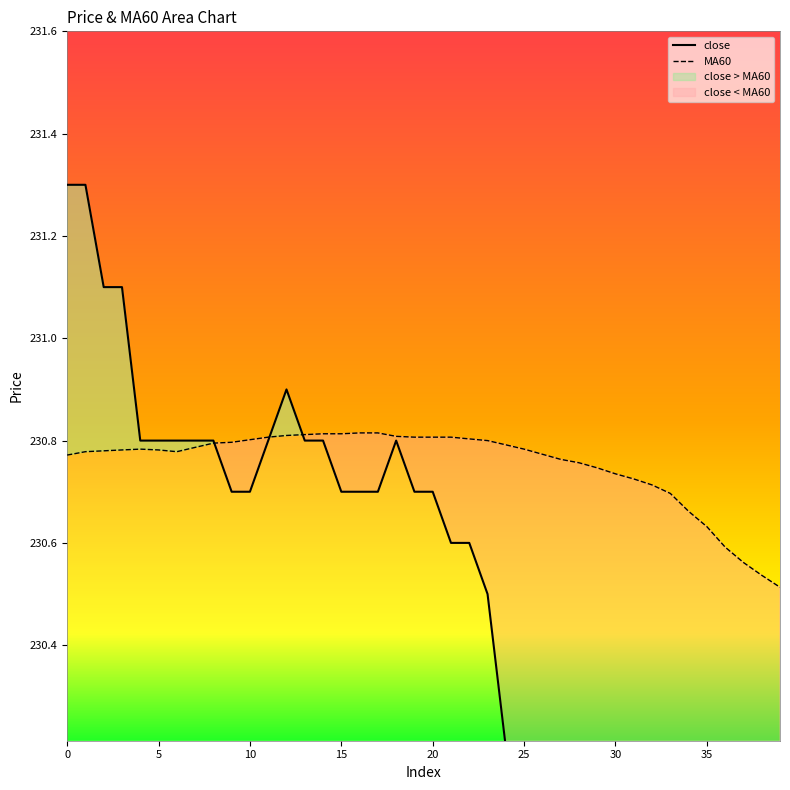

What is the sum of the MA60 values at 8 and 18?

461.6